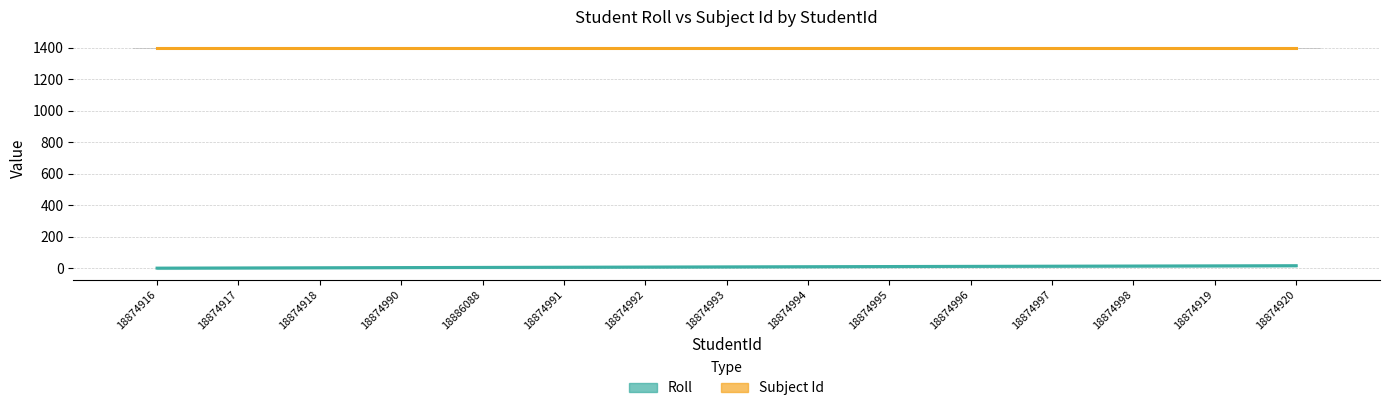

How many data points does each series have?

15